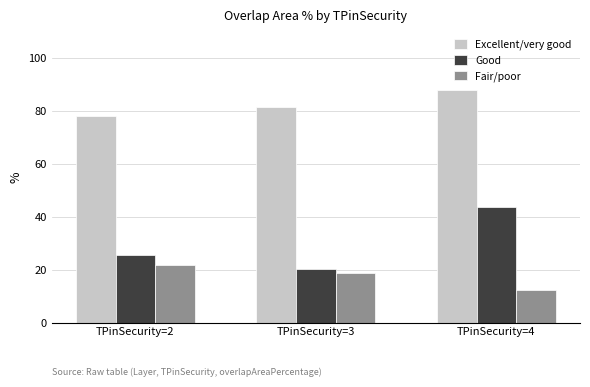

Are the bars horizontal?

No